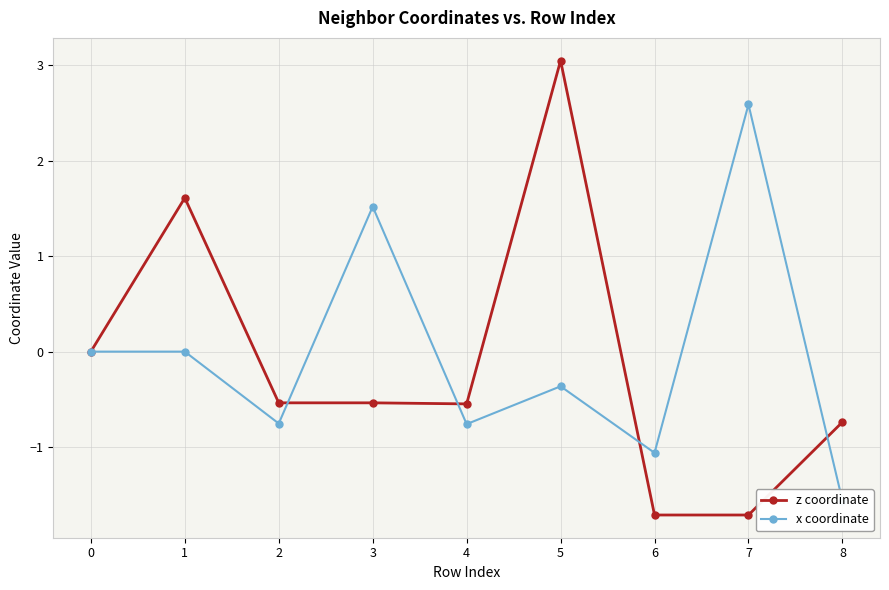

Which series has the widest spread of values?

z coordinate